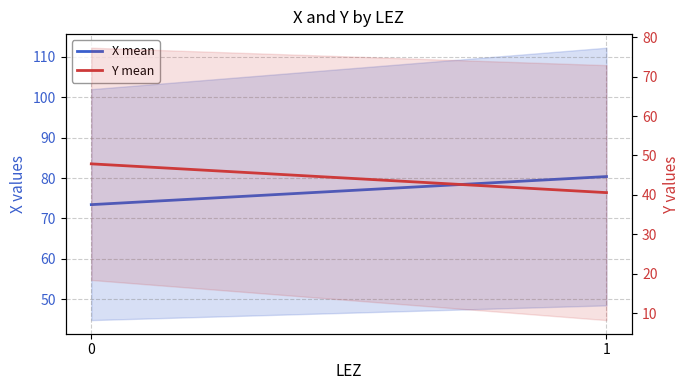

What are all the series names shown in the legend?

X mean, Y mean